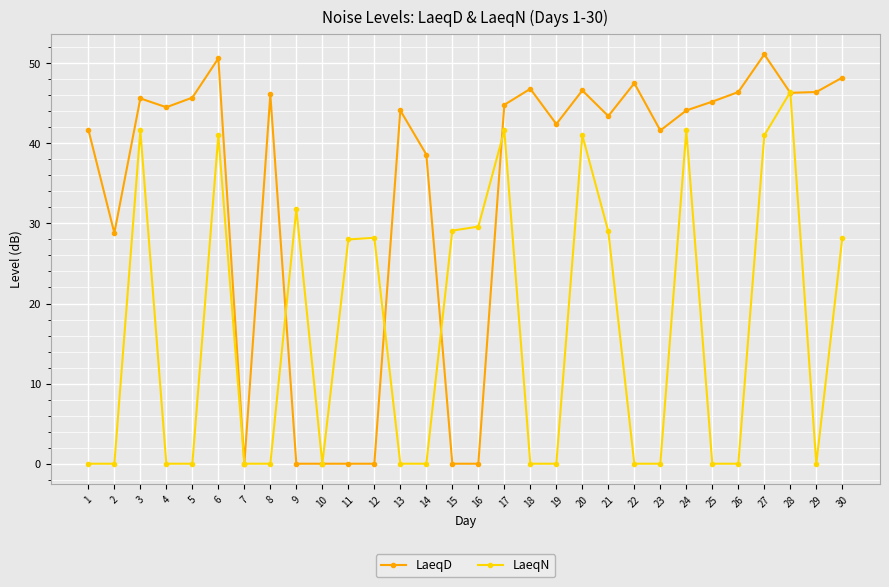

What is the highest value of the LaeqN series?

46.4